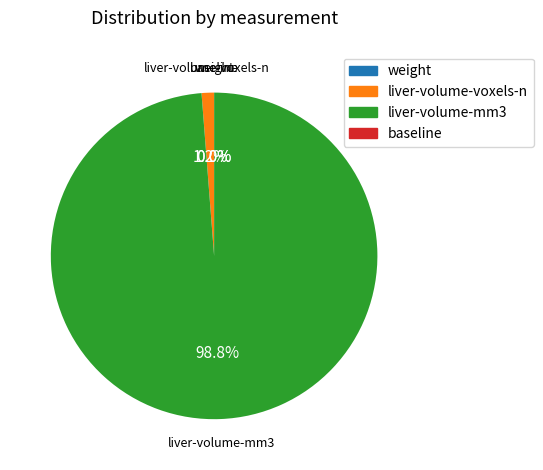

Which slice represents more than half of the pie?

liver-volume-mm3